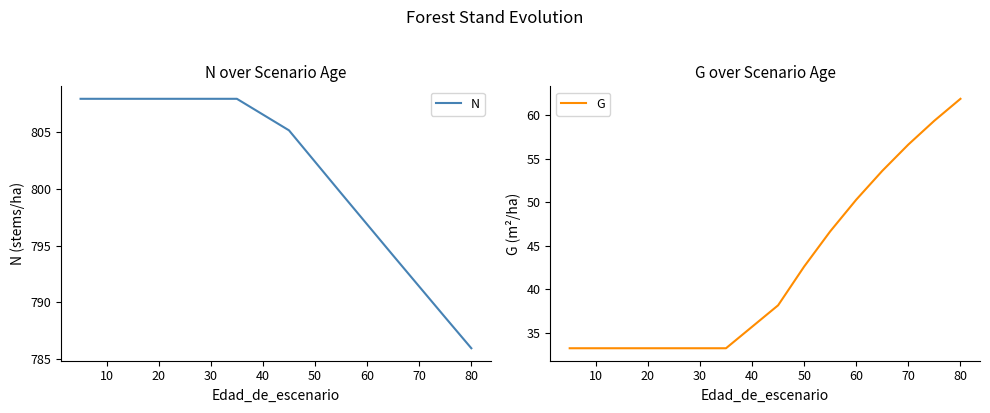

Is the value of N at 14 greater than the value of G at 60?

Yes